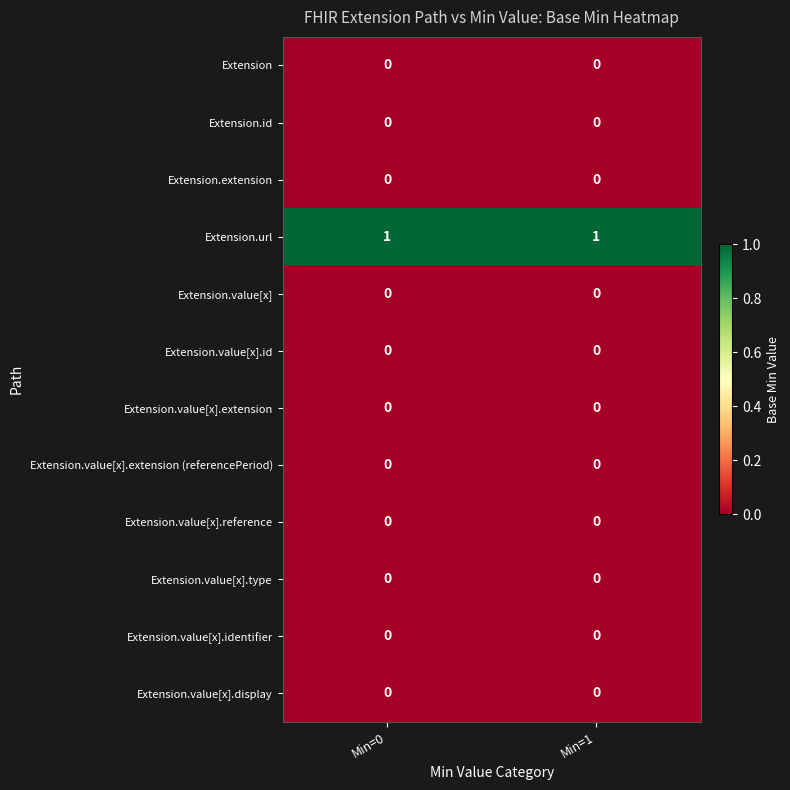

Reading right to left, transcribe all the data shown in this chart.

Extension: 0	0
Extension.id: 0	0
Extension.extension: 0	0
Extension.url: 1	1
Extension.value[x]: 0	0
Extension.value[x].id: 0	0
Extension.value[x].extension: 0	0
Extension.value[x].extension (referencePeriod): 0	0
Extension.value[x].reference: 0	0
Extension.value[x].type: 0	0
Extension.value[x].identifier: 0	0
Extension.value[x].display: 0	0